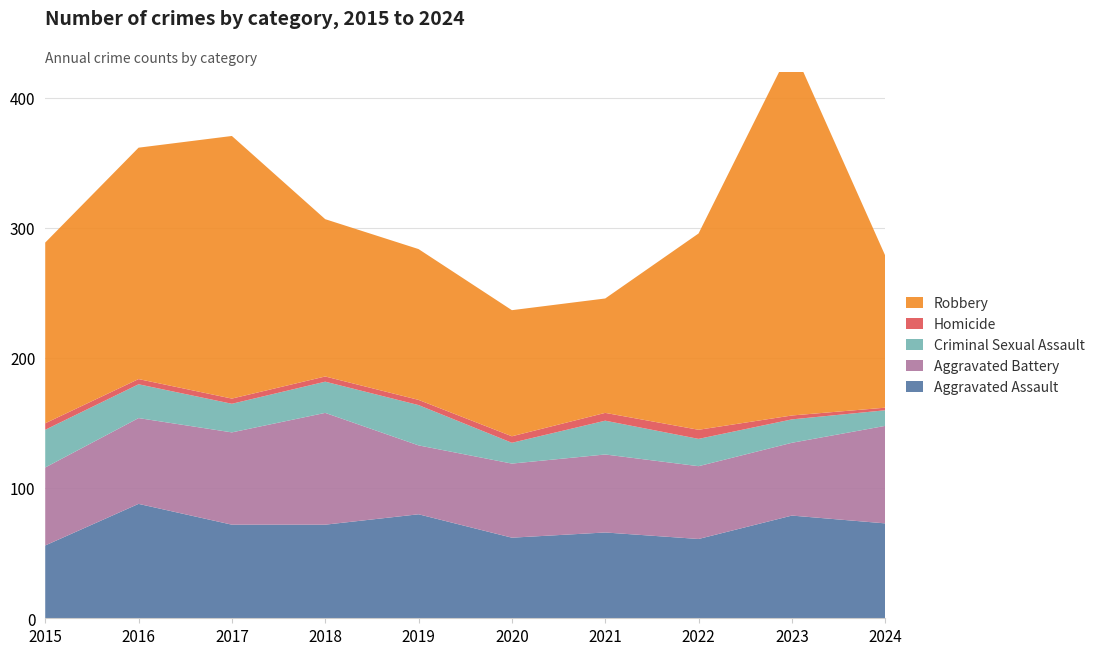

Reading right to left, what are all the values shown in this chart?

Aggravated Assault: 2024=73	2023=79	2022=61	2021=66	2020=62	2019=80	2018=72	2017=72	2016=88	2015=56
Aggravated Battery: 2024=75	2023=56	2022=56	2021=60	2020=57	2019=53	2018=86	2017=71	2016=66	2015=60
Criminal Sexual Assault: 2024=12	2023=18	2022=21	2021=26	2020=16	2019=31	2018=24	2017=22	2016=26	2015=29
Homicide: 2024=2	2023=3	2022=7	2021=6	2020=5	2019=4	2018=4	2017=4	2016=4	2015=5
Robbery: 2024=117	2023=284	2022=151	2021=88	2020=97	2019=116	2018=121	2017=202	2016=178	2015=139